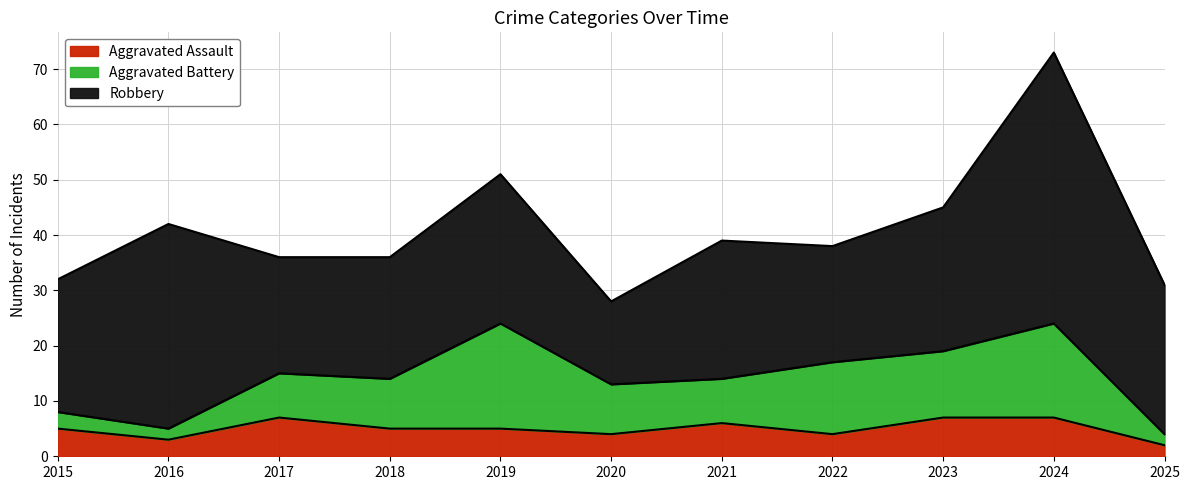

Does the chart display data point markers on the line(s)?

No